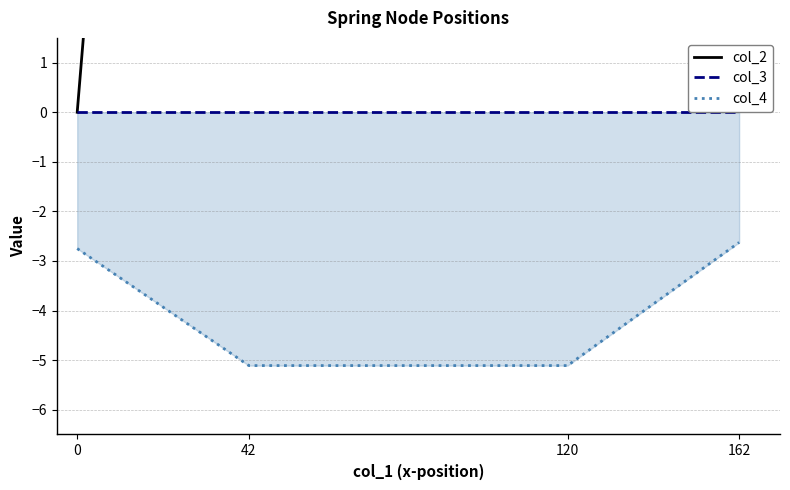

Is it true that col_2 equals 213.1 at 120?

False